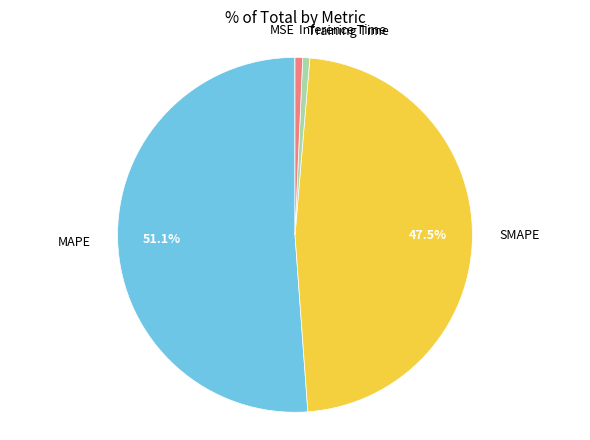

Is there a majority slice in this chart?

Yes